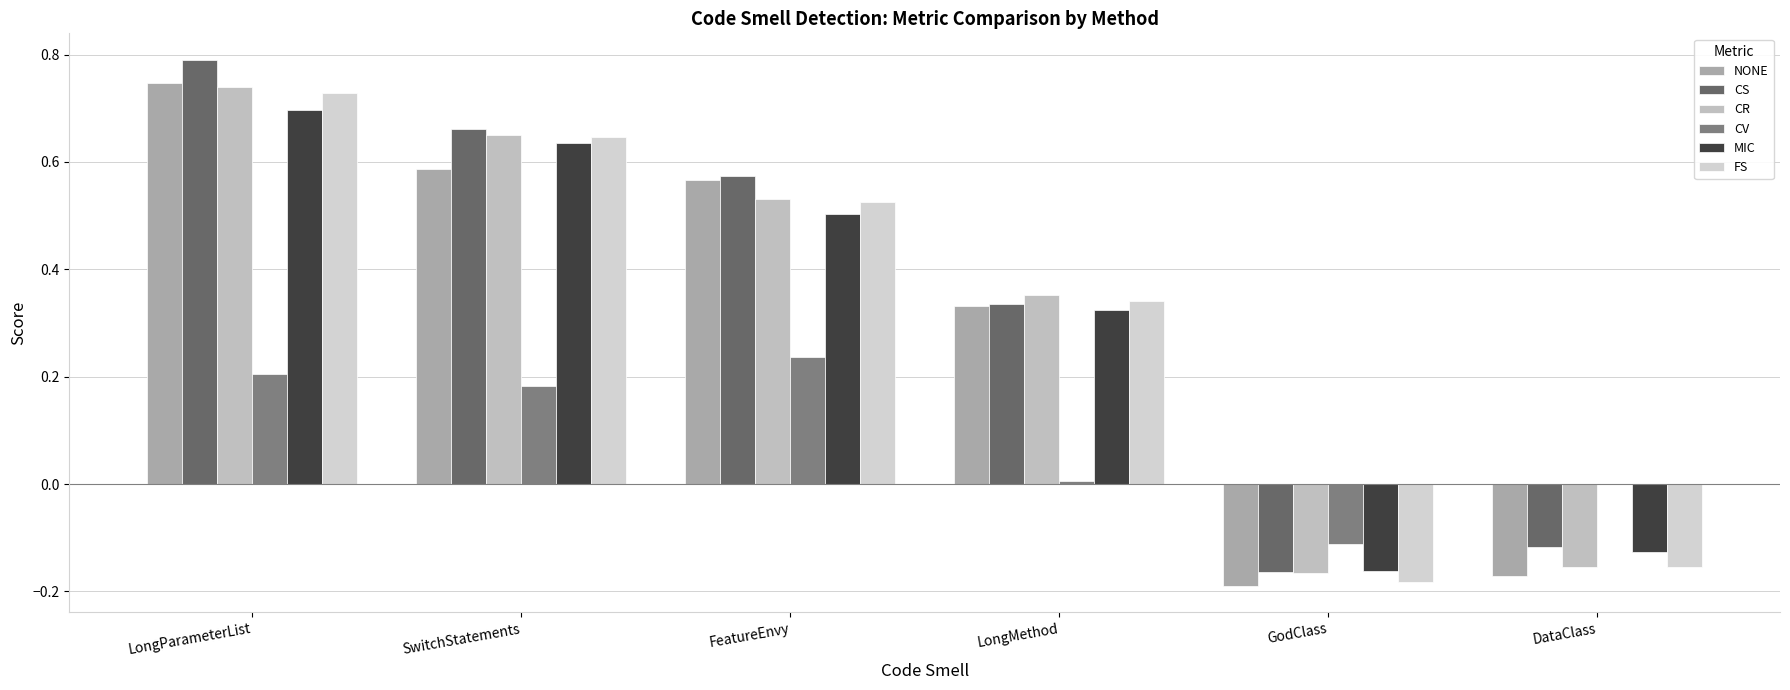

Count the number of data series in this chart.

6